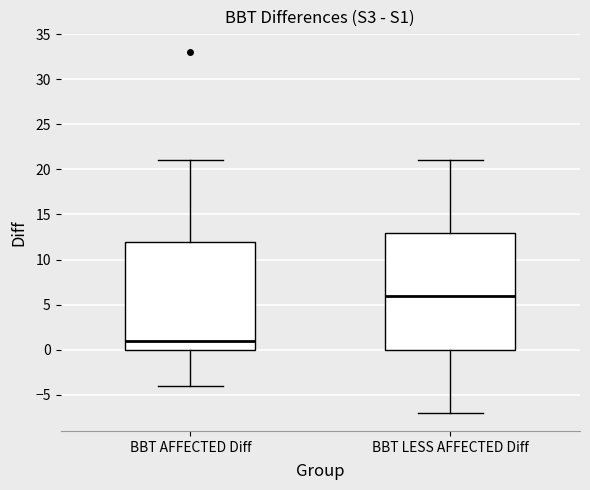

Comparing the boxes themselves (not the whiskers), which one is the tallest?

BBT LESS AFFECTED Diff